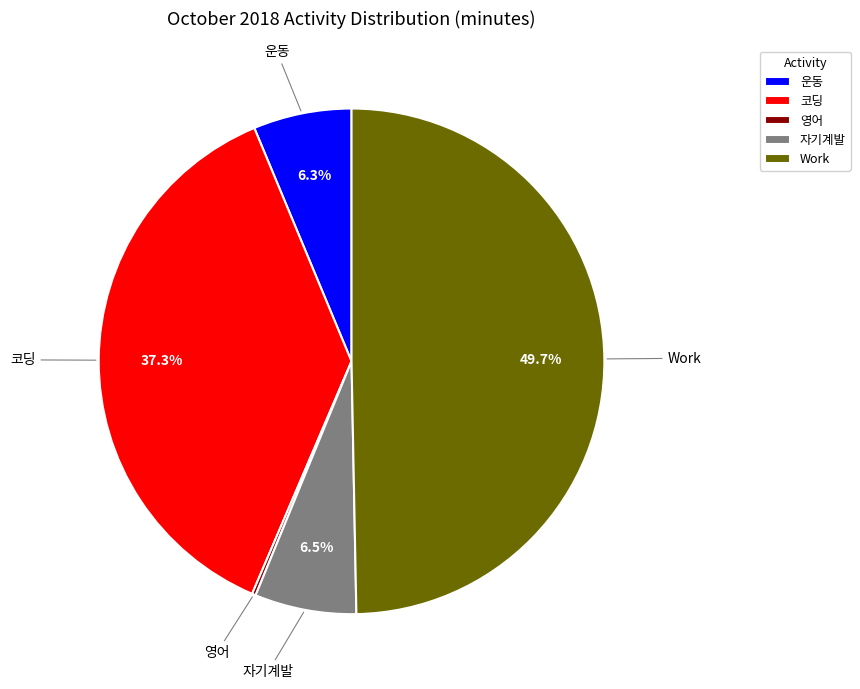

True or false: Work accounts for 40% of the total.

False